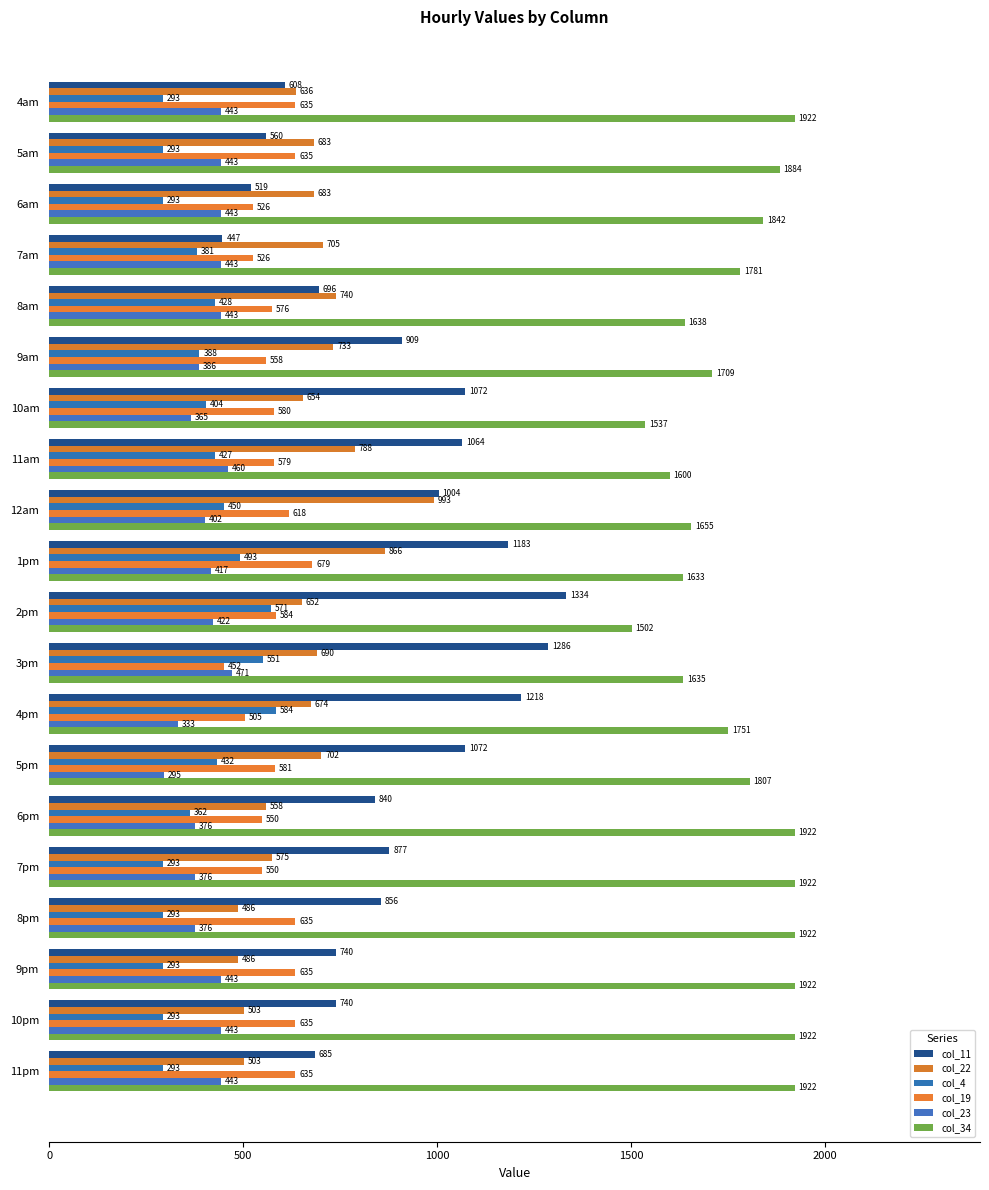

Where is col_34 nearest to the value 1712?

9am